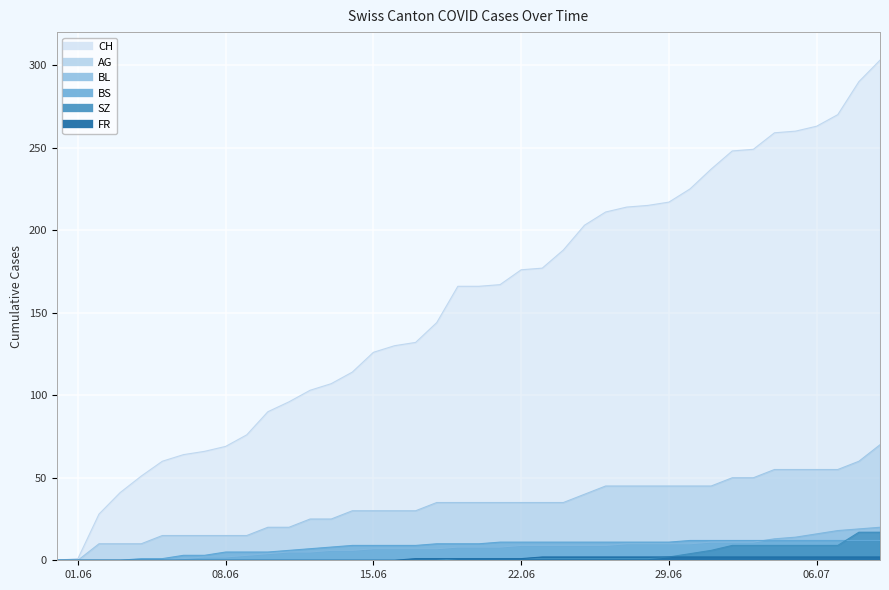

How many lines are shown in the chart?

6